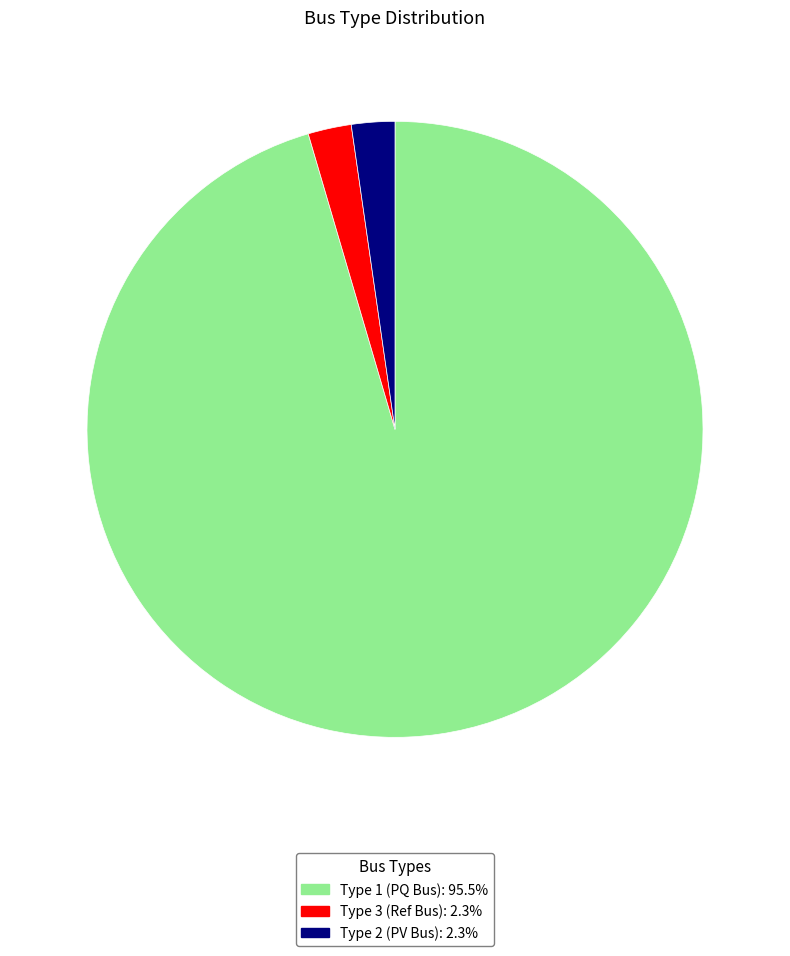

Is there a majority slice in this chart?

Yes